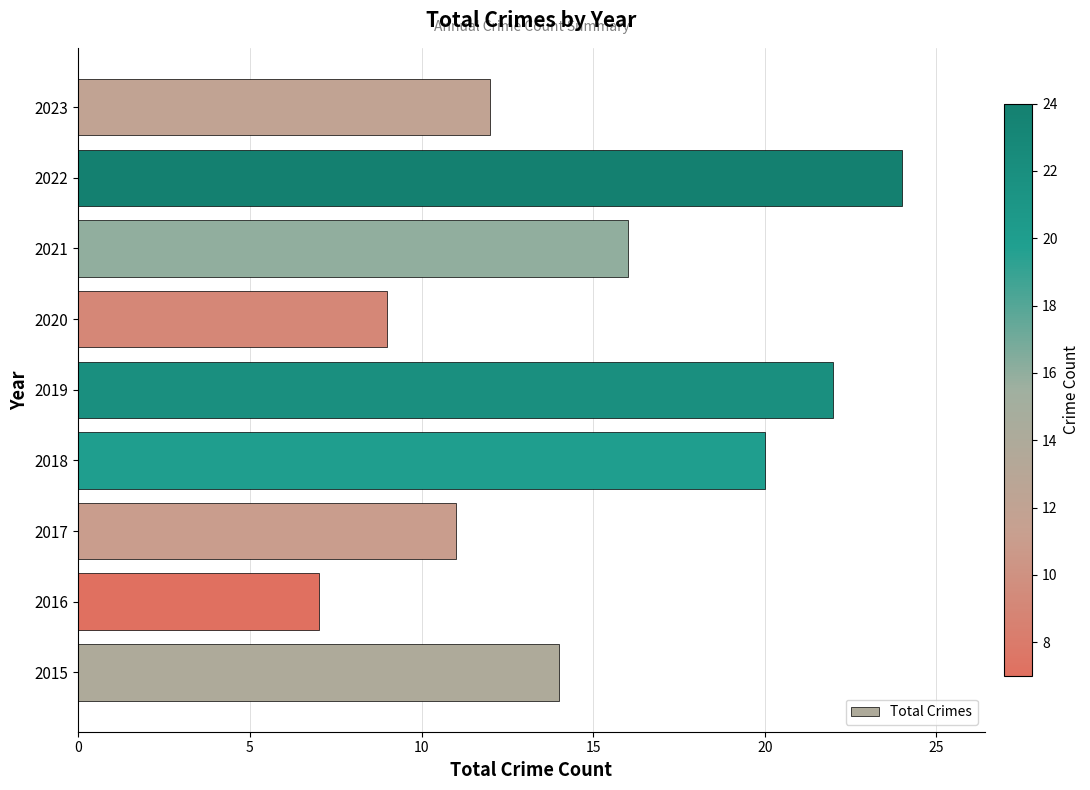

At which category does the chart reach its peak across all series?

2022